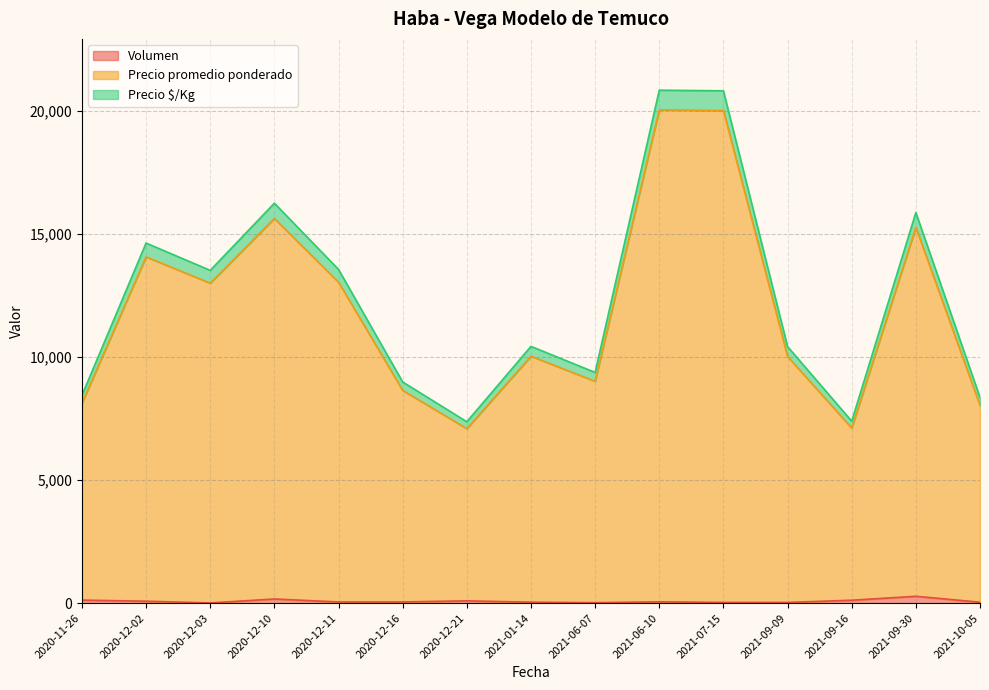

True or false: Precio $/Kg and Precio promedio ponderado intersect in this chart.

False